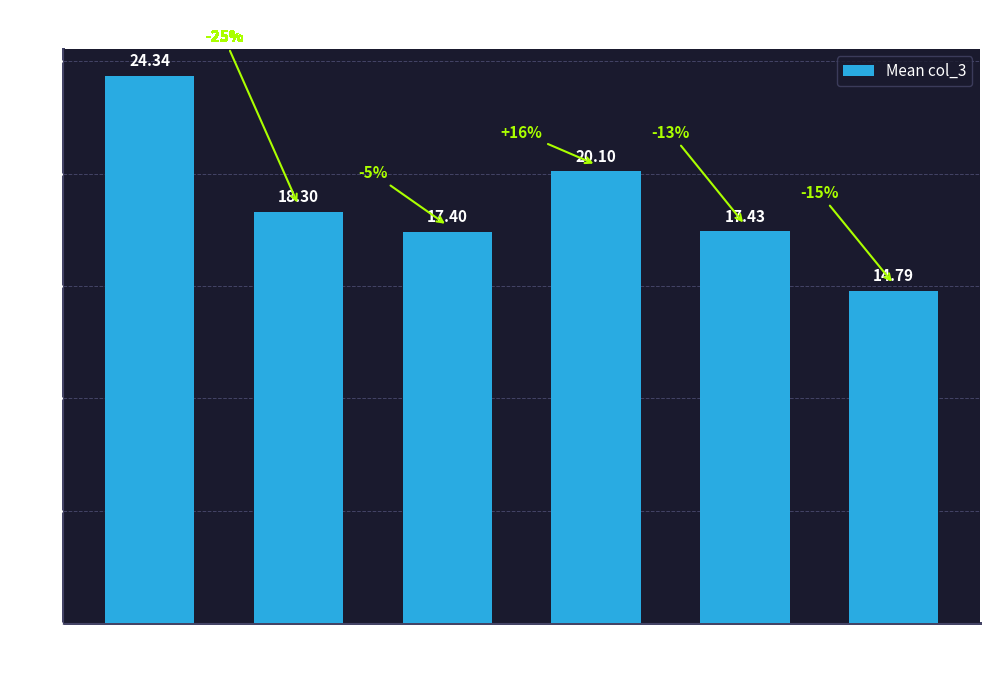

What is the value of the 6th bar from the left?

14.8